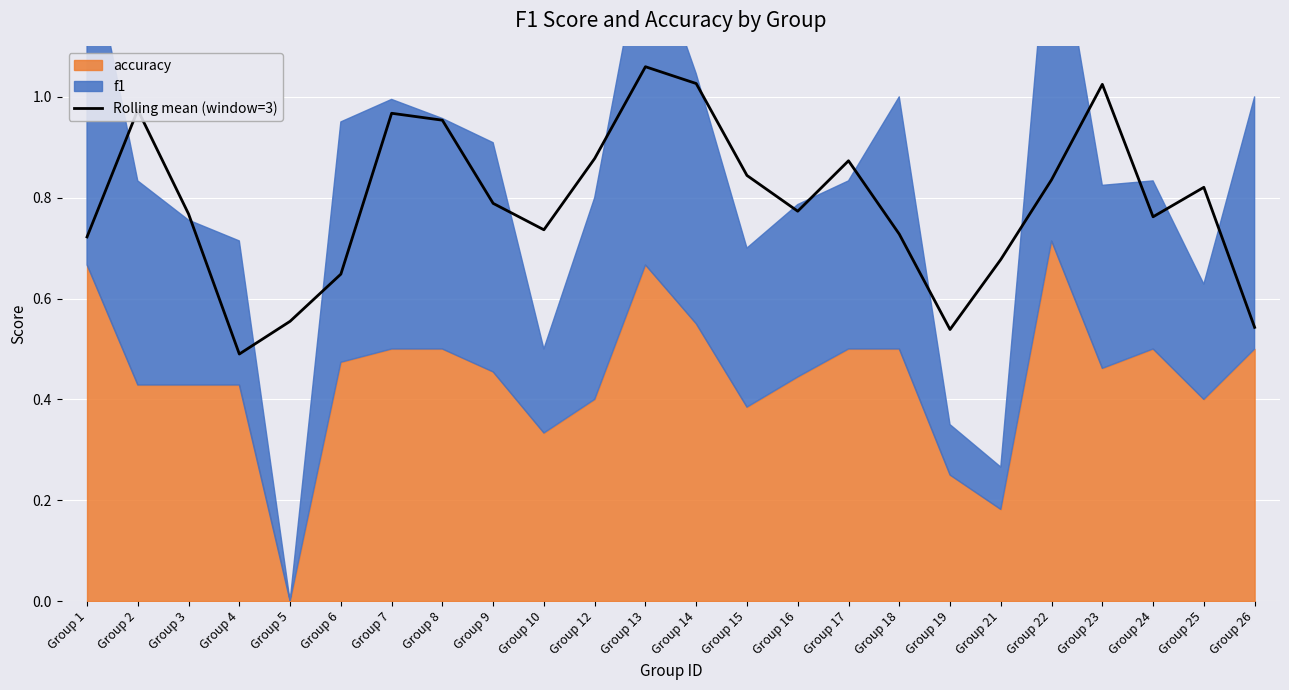

True or false: there are more than 2 points higher than both neighbors.

True